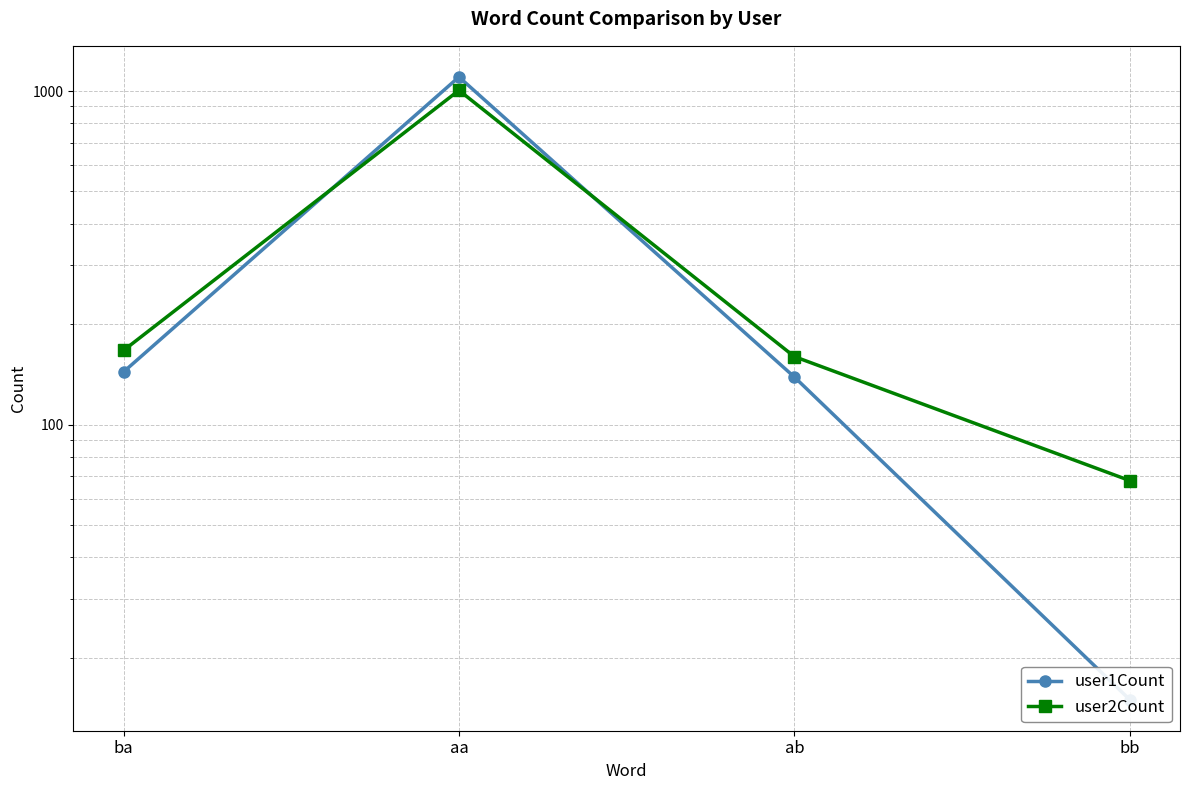

True or false: user1Count has a value of 15 at bb.

True